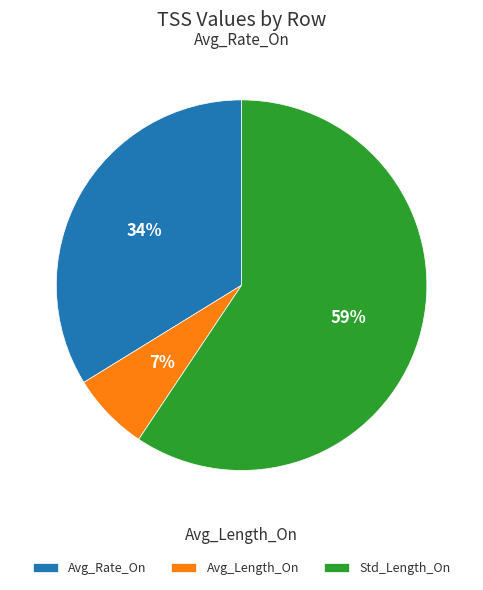

True or false: Std_Length_On accounts for 59% of the total.

True